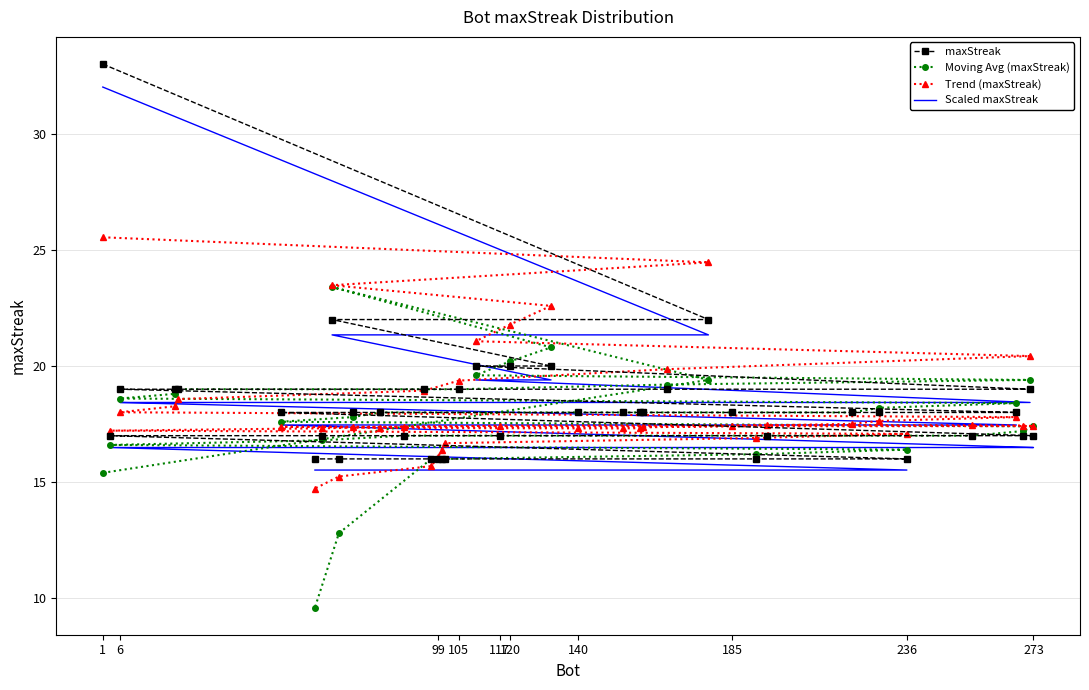

True or false: maxStreak and Scaled maxStreak intersect in this chart.

False